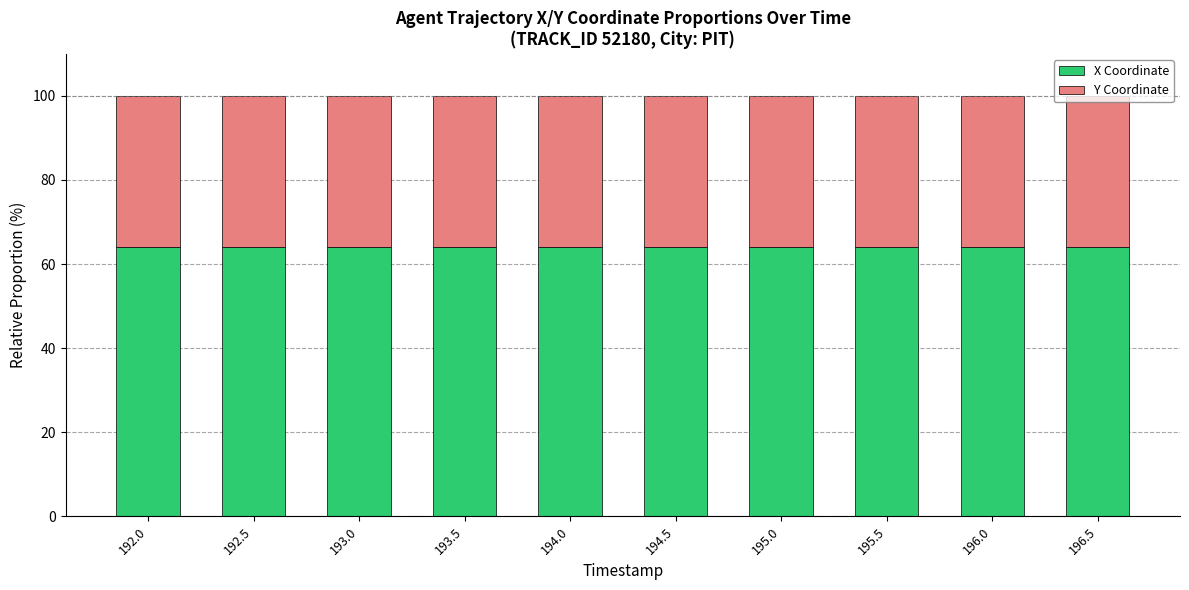

Is it true that X Coordinate equals 63.9 at 192.0?

True